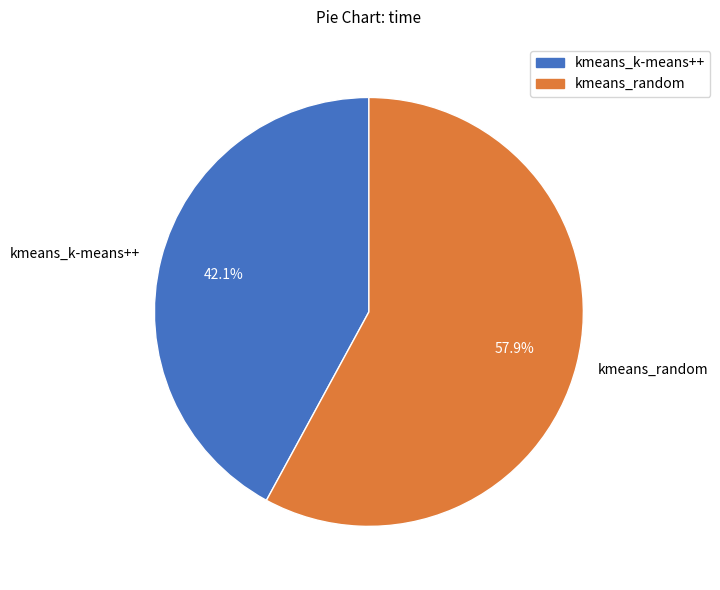

The kmeans_random slice represents 58% of the pie. True or false?

True